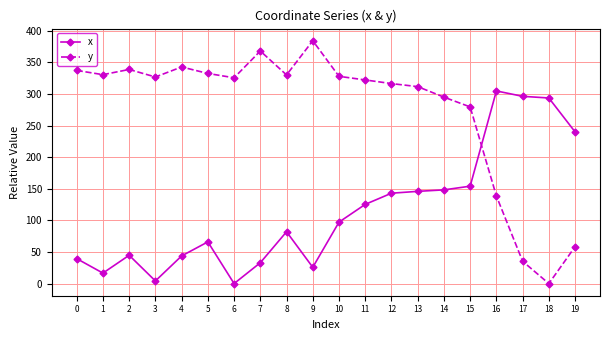

True or false: x has more than 1 interior local peaks.

True